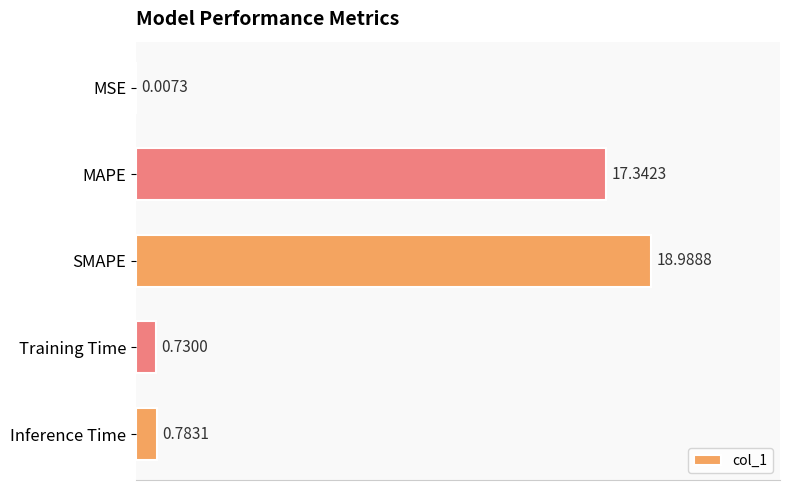

Which has a higher value, MSE or Training Time?

Training Time